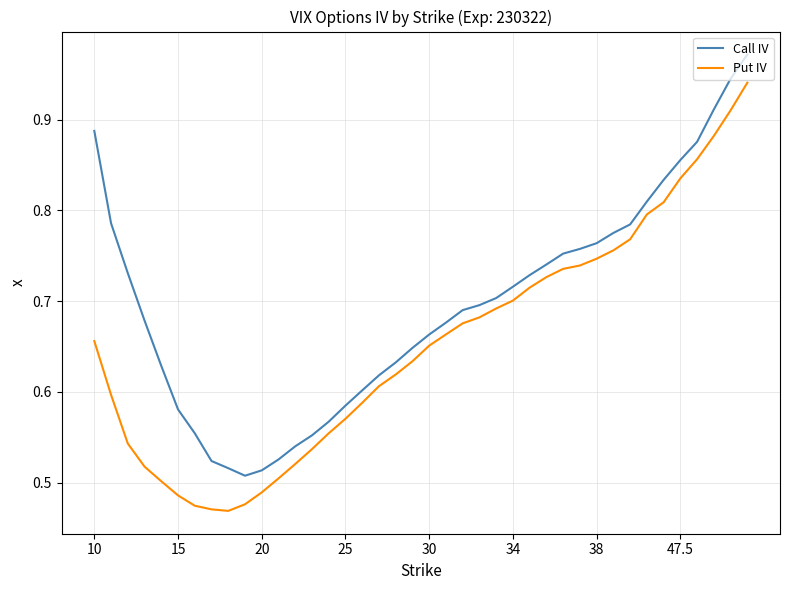

True or false: Call IV and Put IV cross at least once.

False